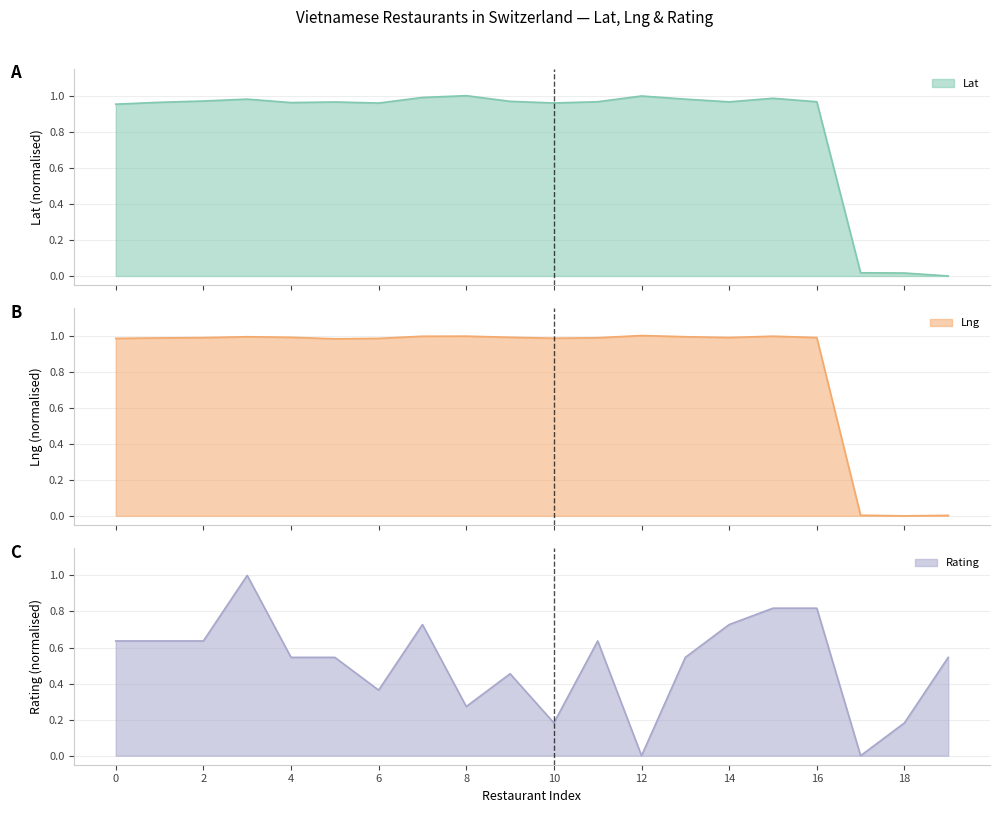

How many positive values does the Lat series have?

19